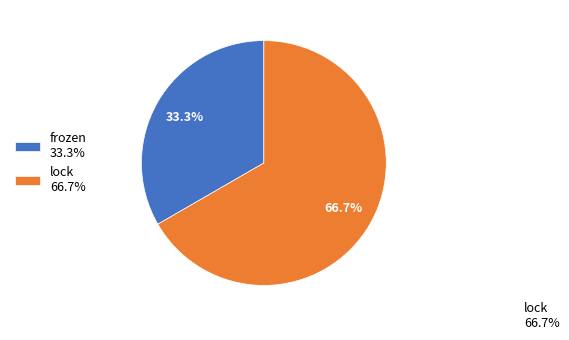

Does frozen account for over 50% of the chart?

No